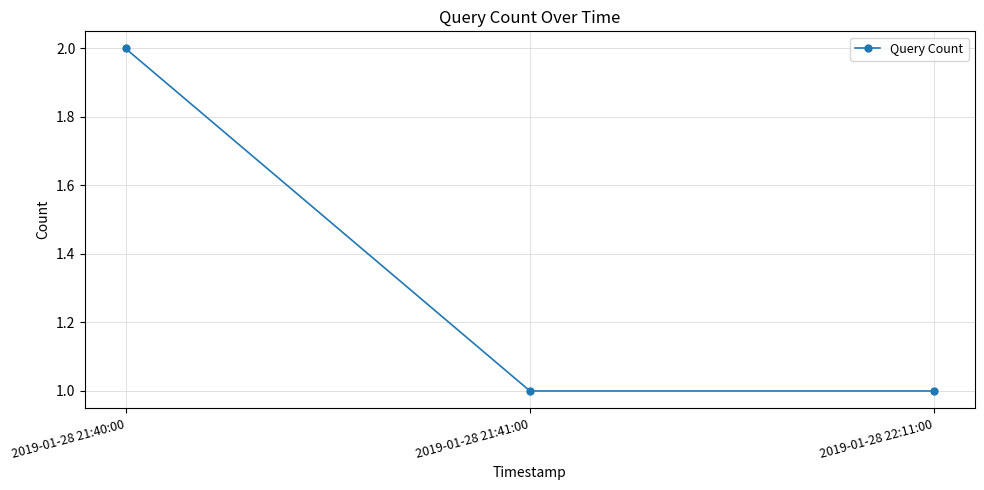

The chart shows a value of 1 at 2019-01-28 21:41:00. True or false?

True